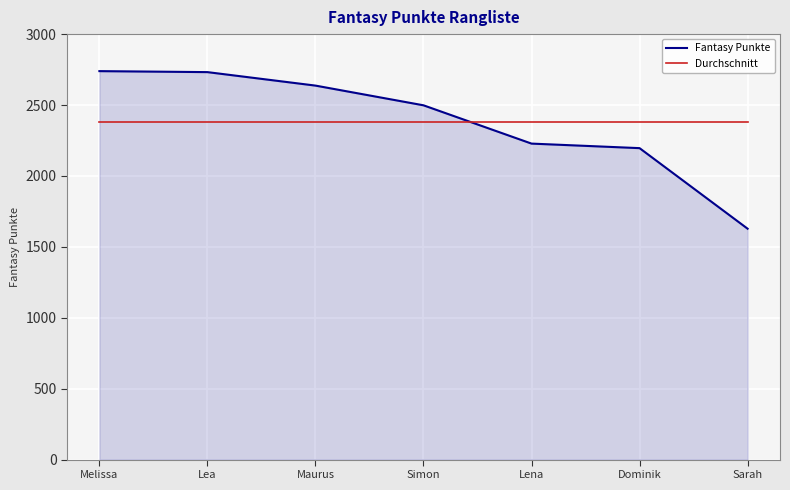

Does the chart display data point markers on the line(s)?

No